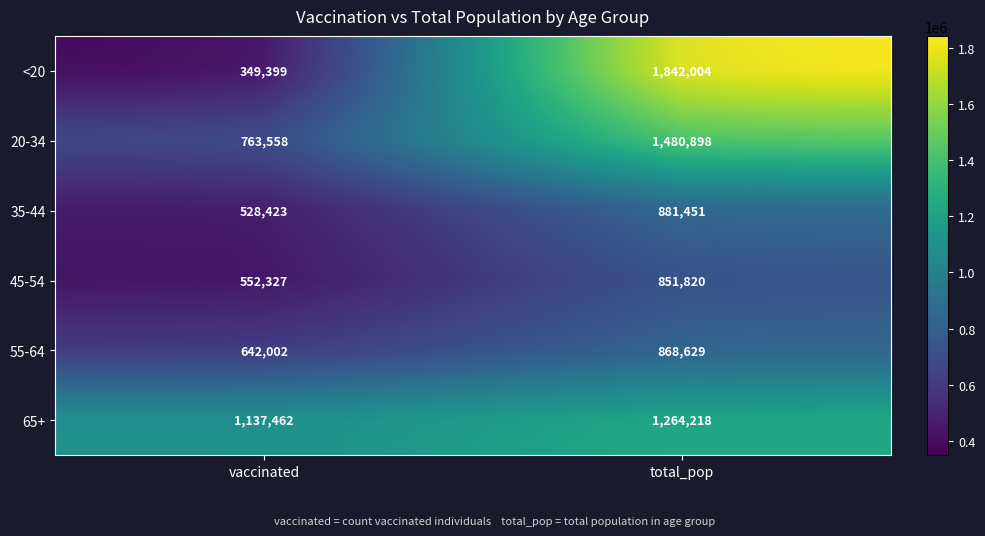

Is the value of 20-34 at vaccinated greater than the value of <20 at vaccinated?

Yes